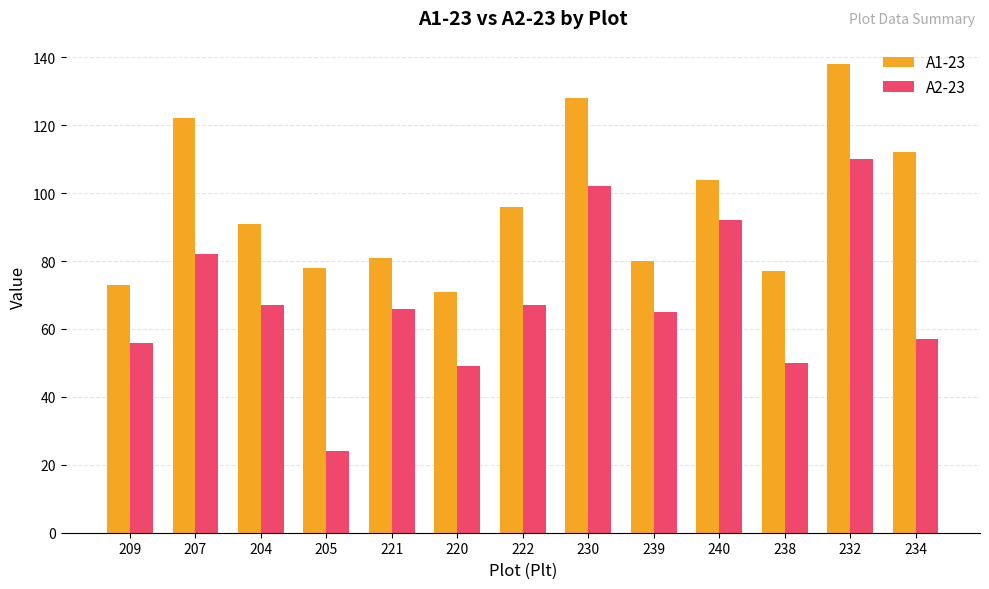

What is the approximate value of A1-23 at 207, to the nearest 5?

120